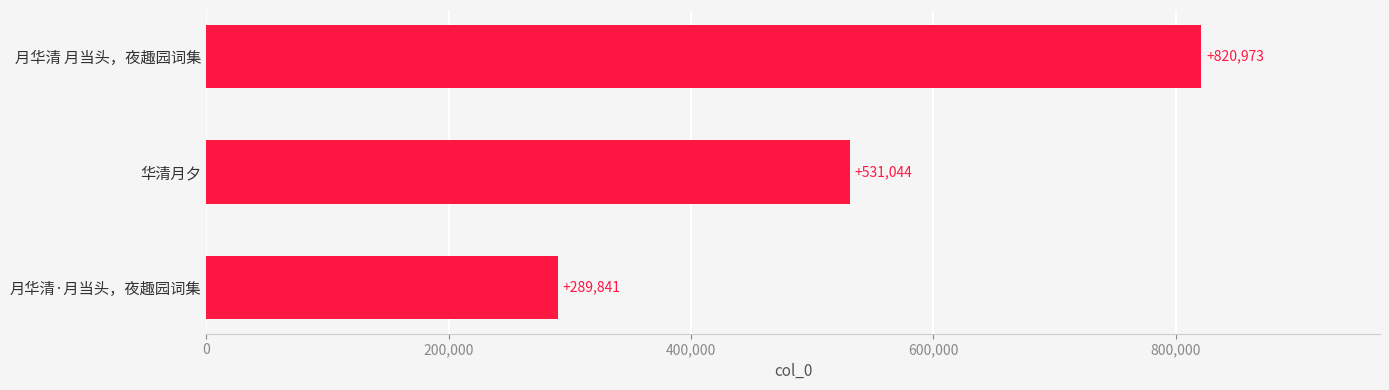

At which label is the value closest to 555407?

华清月夕